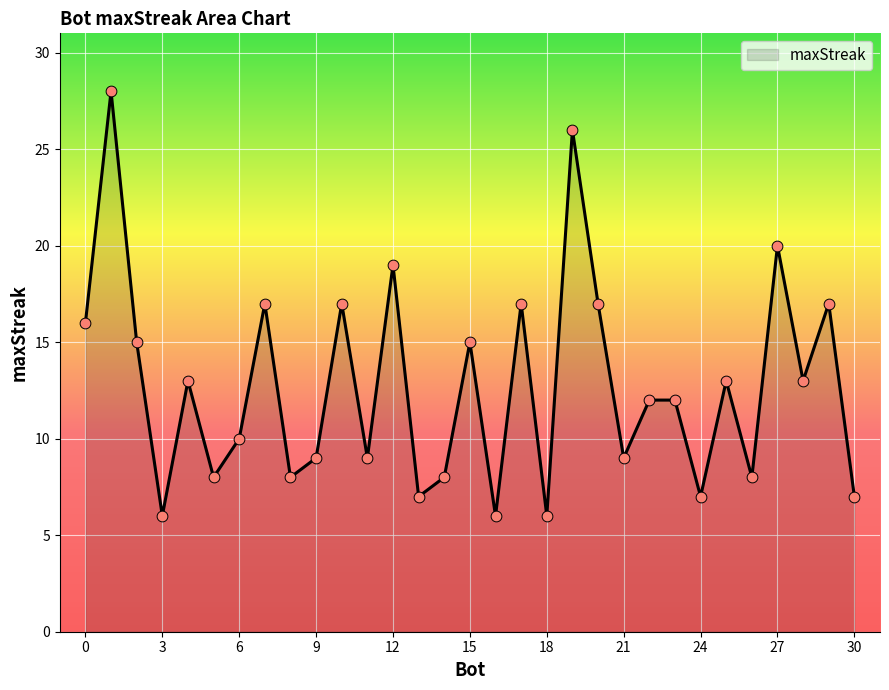

What is the greatest value displayed?

28